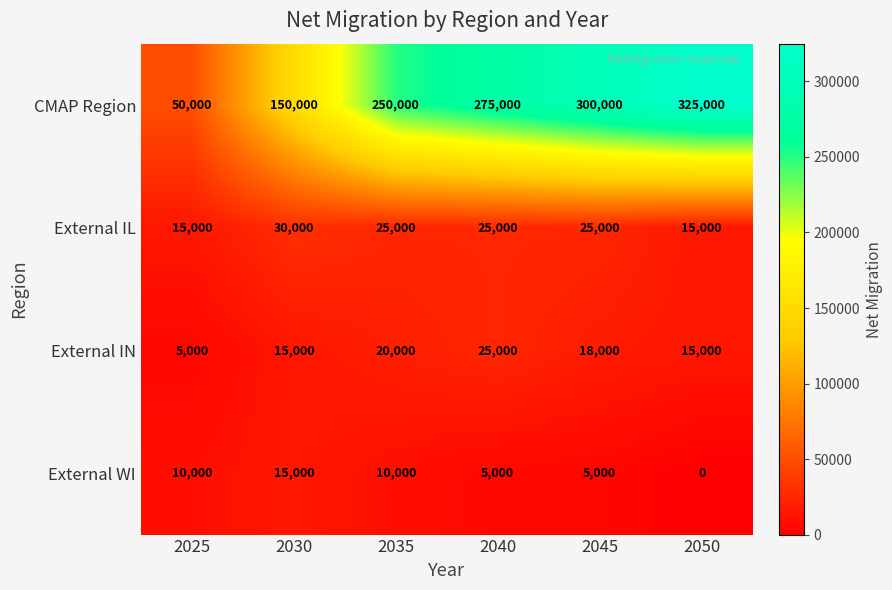

What is the total value across all series at 2040?

330000